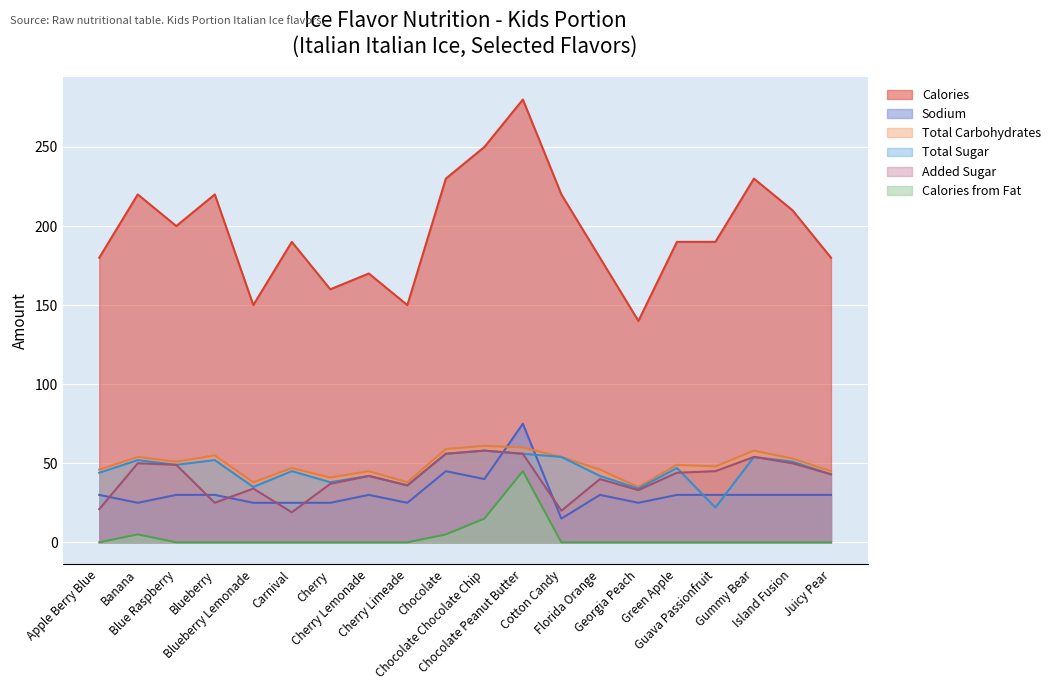

Reading left to right, what are all the values shown in this chart?

Calories: Apple Berry Blue=180	Banana=220	Blue Raspberry=200	Blueberry=220	Blueberry Lemonade=150	Carnival=190	Cherry=160	Cherry Lemonade=170	Cherry Limeade=150	Chocolate=230	Chocolate Chocolate Chip=250	Chocolate Peanut Butter=280	Cotton Candy=220	Florida Orange=180	Georgia Peach=140	Green Apple=190	Guava Passionfruit=190	Gummy Bear=230	Island Fusion=210	Juicy Pear=180
Sodium: Apple Berry Blue=30	Banana=25	Blue Raspberry=30	Blueberry=30	Blueberry Lemonade=25	Carnival=25	Cherry=25	Cherry Lemonade=30	Cherry Limeade=25	Chocolate=45	Chocolate Chocolate Chip=40	Chocolate Peanut Butter=75	Cotton Candy=15	Florida Orange=30	Georgia Peach=25	Green Apple=30	Guava Passionfruit=30	Gummy Bear=30	Island Fusion=30	Juicy Pear=30
Total Carbohydrates: Apple Berry Blue=46	Banana=54	Blue Raspberry=51	Blueberry=55	Blueberry Lemonade=38	Carnival=47	Cherry=41	Cherry Lemonade=45	Cherry Limeade=38	Chocolate=59	Chocolate Chocolate Chip=61	Chocolate Peanut Butter=60	Cotton Candy=54	Florida Orange=46	Georgia Peach=35	Green Apple=49	Guava Passionfruit=48	Gummy Bear=58	Island Fusion=53	Juicy Pear=45
Total Sugar: Apple Berry Blue=44	Banana=52	Blue Raspberry=49	Blueberry=52	Blueberry Lemonade=35	Carnival=45	Cherry=38	Cherry Lemonade=42	Cherry Limeade=36	Chocolate=56	Chocolate Chocolate Chip=58	Chocolate Peanut Butter=56	Cotton Candy=54	Florida Orange=42	Georgia Peach=34	Green Apple=47	Guava Passionfruit=22	Gummy Bear=54	Island Fusion=51	Juicy Pear=43
Added Sugar: Apple Berry Blue=21	Banana=50	Blue Raspberry=49	Blueberry=25	Blueberry Lemonade=34	Carnival=19	Cherry=37	Cherry Lemonade=42	Cherry Limeade=36	Chocolate=56	Chocolate Chocolate Chip=58	Chocolate Peanut Butter=56	Cotton Candy=20	Florida Orange=40	Georgia Peach=33	Green Apple=44	Guava Passionfruit=45	Gummy Bear=54	Island Fusion=50	Juicy Pear=43
Calories from Fat: Apple Berry Blue=0	Banana=5	Blue Raspberry=0	Blueberry=0	Blueberry Lemonade=0	Carnival=0	Cherry=0	Cherry Lemonade=0	Cherry Limeade=0	Chocolate=5	Chocolate Chocolate Chip=15	Chocolate Peanut Butter=45	Cotton Candy=0	Florida Orange=0	Georgia Peach=0	Green Apple=0	Guava Passionfruit=0	Gummy Bear=0	Island Fusion=0	Juicy Pear=0